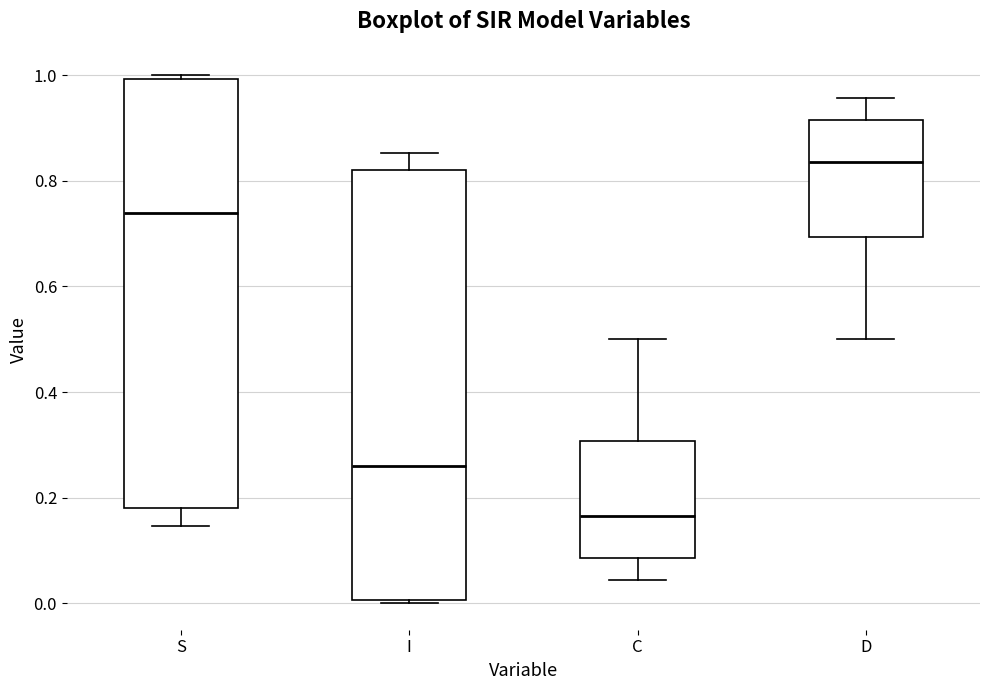

Which box's median line is the lowest?

C